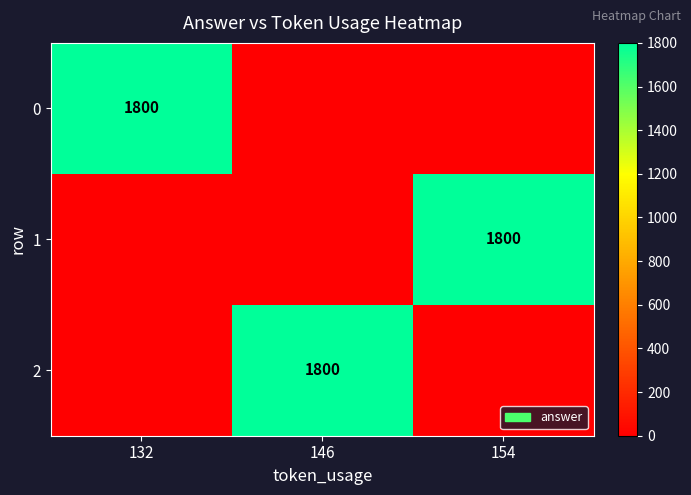

The value of 2 at 146 is 566. True or false?

False